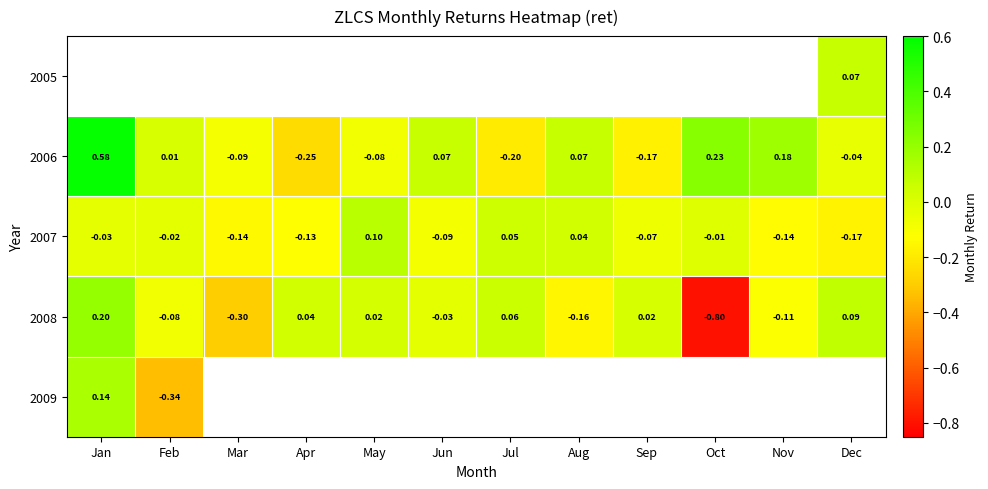

Where does the 2006 series first go above 0?

Jan